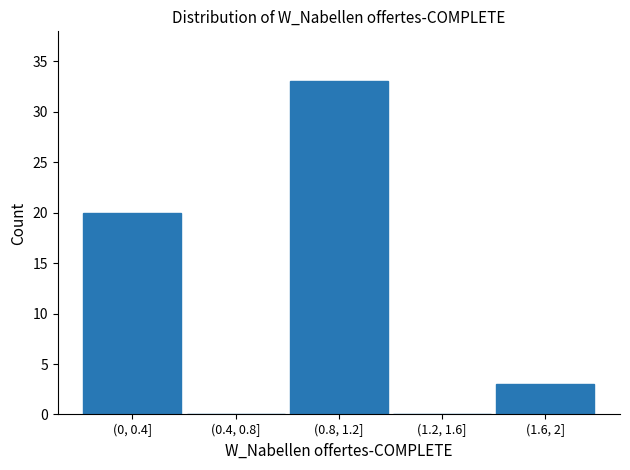

Reading left to right, extract all data points from this chart.

(0, 0.4]=20	(0.4, 0.8]=0	(0.8, 1.2]=33	(1.2, 1.6]=0	(1.6, 2]=3